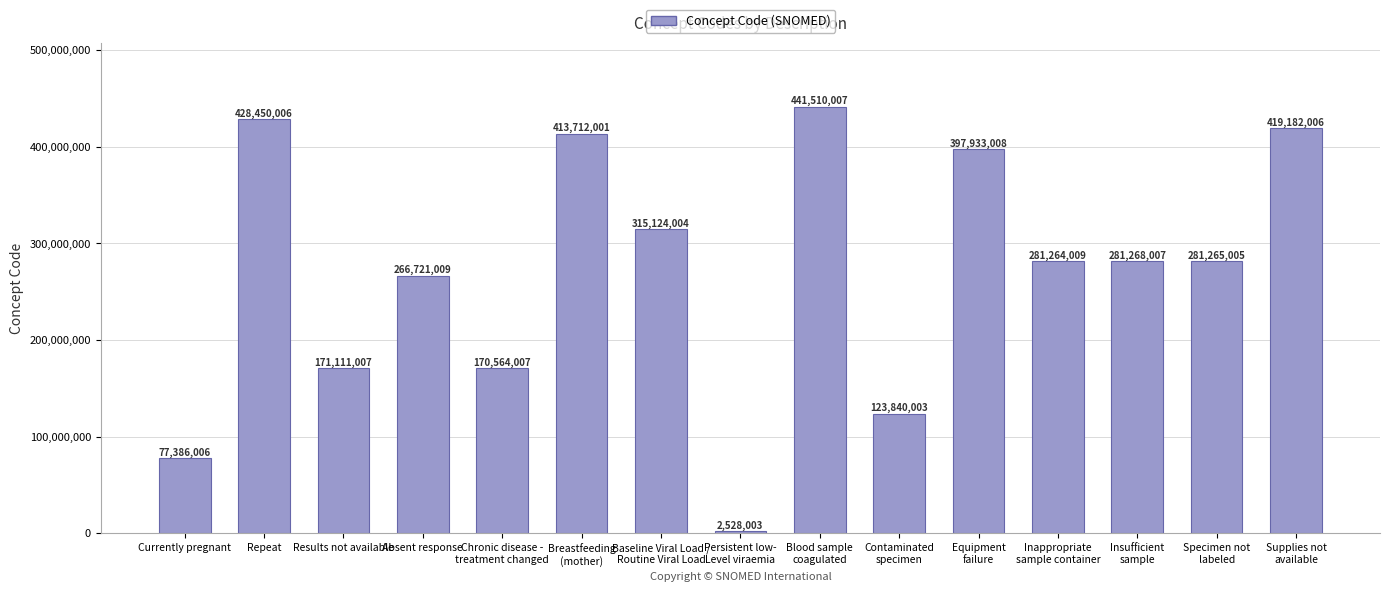

List the labels in order of value, largest first.

Blood sample
coagulated, Repeat, Supplies not
available, Breastfeeding
(mother), Equipment
failure, Baseline Viral Load /
Routine Viral Load, Insufficient
sample, Specimen not
labeled, Inappropriate
sample container, Absent response, Results not available, Chronic disease -
treatment changed, Contaminated
specimen, Currently pregnant, Persistent low-
Level viraemia